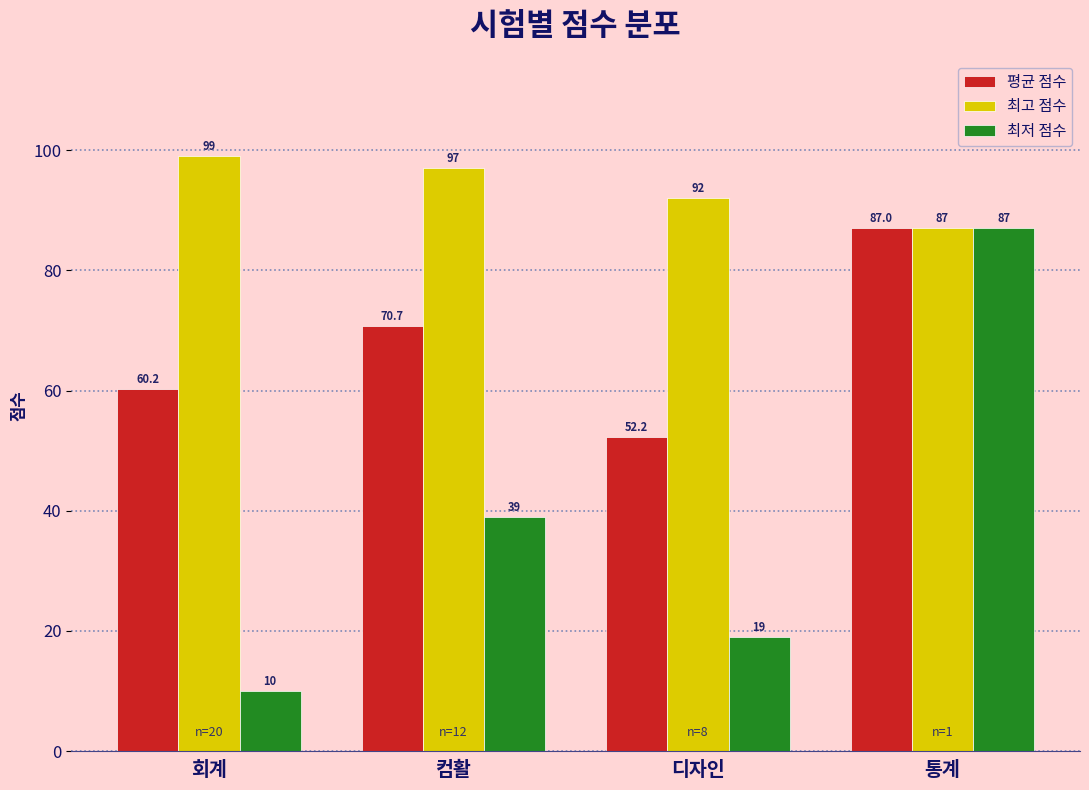

What is the value of the 최고 점수 bar at the 2nd from the left?

97.0